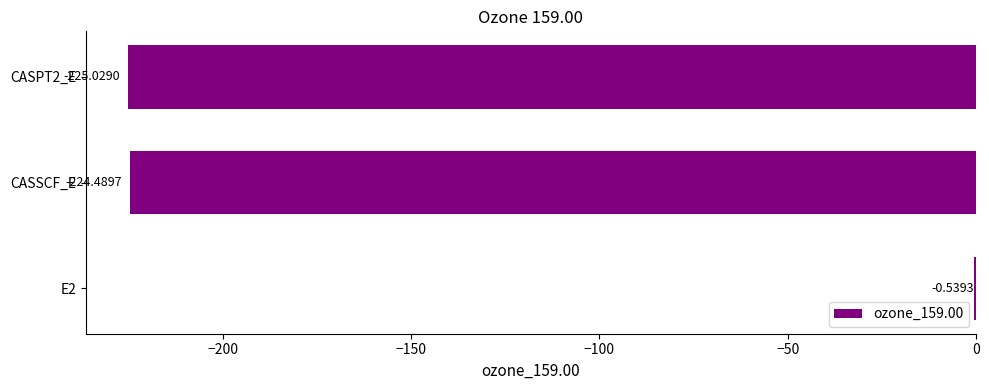

What is the change in value from E2 to CASSCF_E?

-224.0